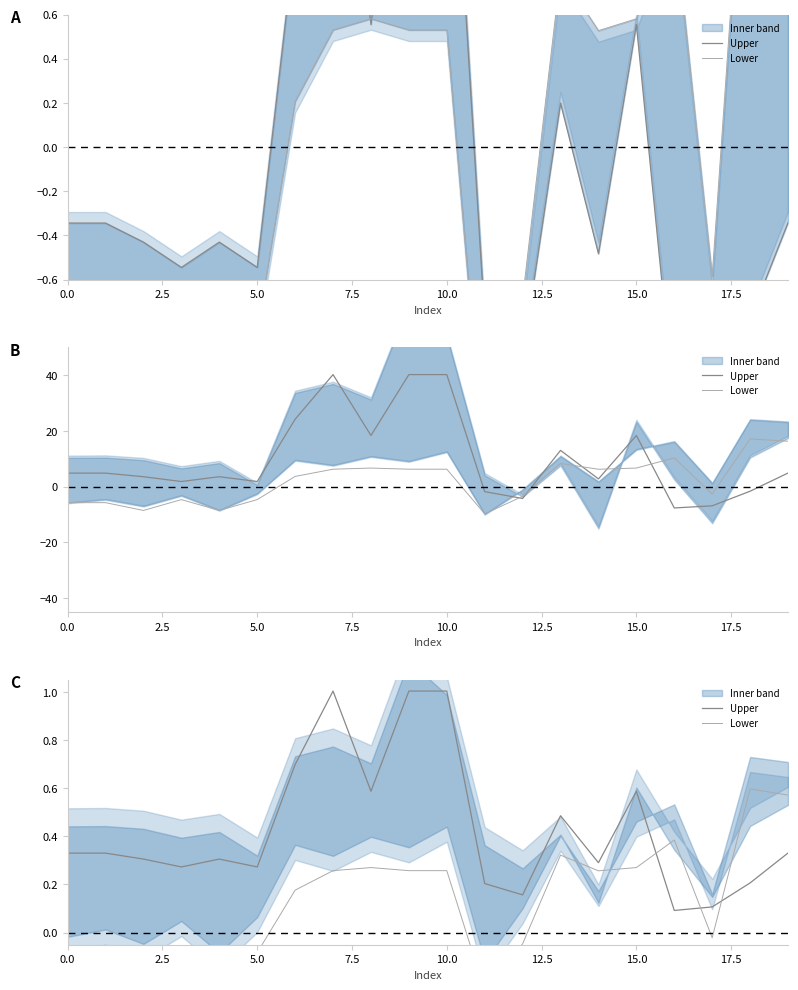

After their last crossing, which series has the higher values: Lower or Upper?

Lower